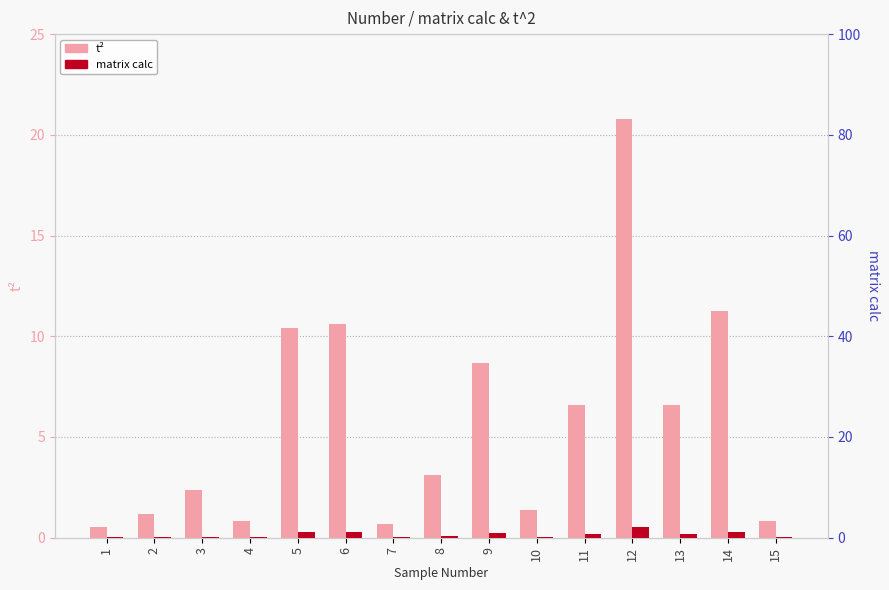

Reading left to right, list all the values displayed in this chart.

t^2: 0.5	1.2	2.4	0.8	10.4	10.6	0.7	3.1	8.7	1.4	6.6	20.8	6.6	11.3	0.9
matrix calc: 0.1	0.1	0.2	0.1	1.0	1.1	0.1	0.3	0.9	0.1	0.7	2.1	0.7	1.1	0.1